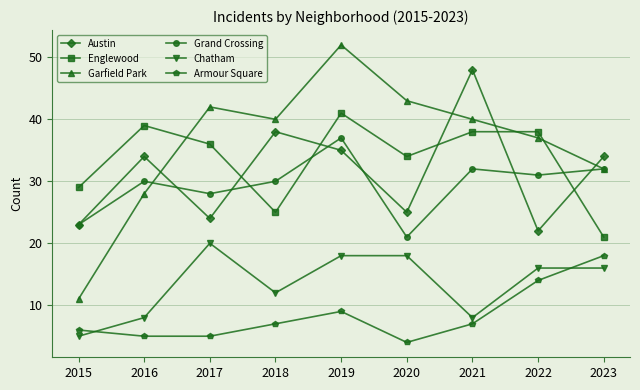

Reading right to left, transcribe all the data shown in this chart.

Austin: 2023=34	2022=22	2021=48	2020=25	2019=35	2018=38	2017=24	2016=34	2015=23
Englewood: 2023=21	2022=38	2021=38	2020=34	2019=41	2018=25	2017=36	2016=39	2015=29
Garfield Park: 2023=32	2022=37	2021=40	2020=43	2019=52	2018=40	2017=42	2016=28	2015=11
Grand Crossing: 2023=32	2022=31	2021=32	2020=21	2019=37	2018=30	2017=28	2016=30	2015=23
Chatham: 2023=16	2022=16	2021=8	2020=18	2019=18	2018=12	2017=20	2016=8	2015=5
Armour Square: 2023=18	2022=14	2021=7	2020=4	2019=9	2018=7	2017=5	2016=5	2015=6